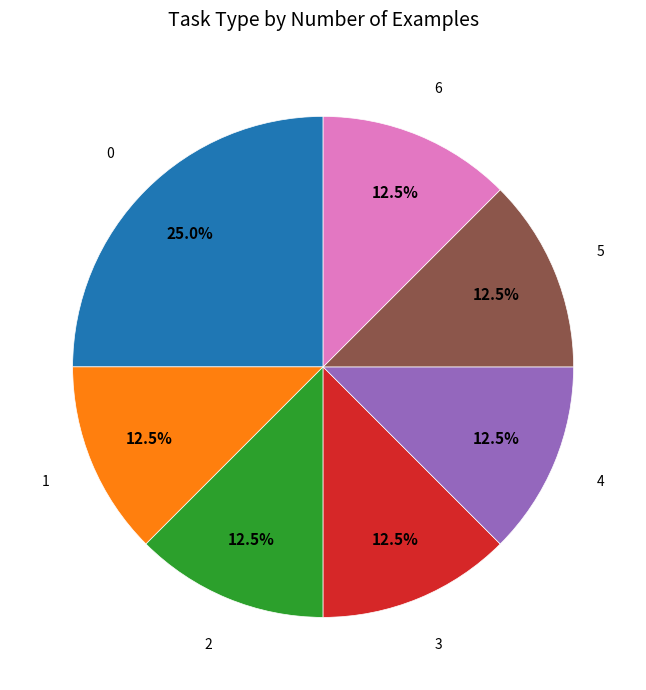

Does any single category account for the majority?

No